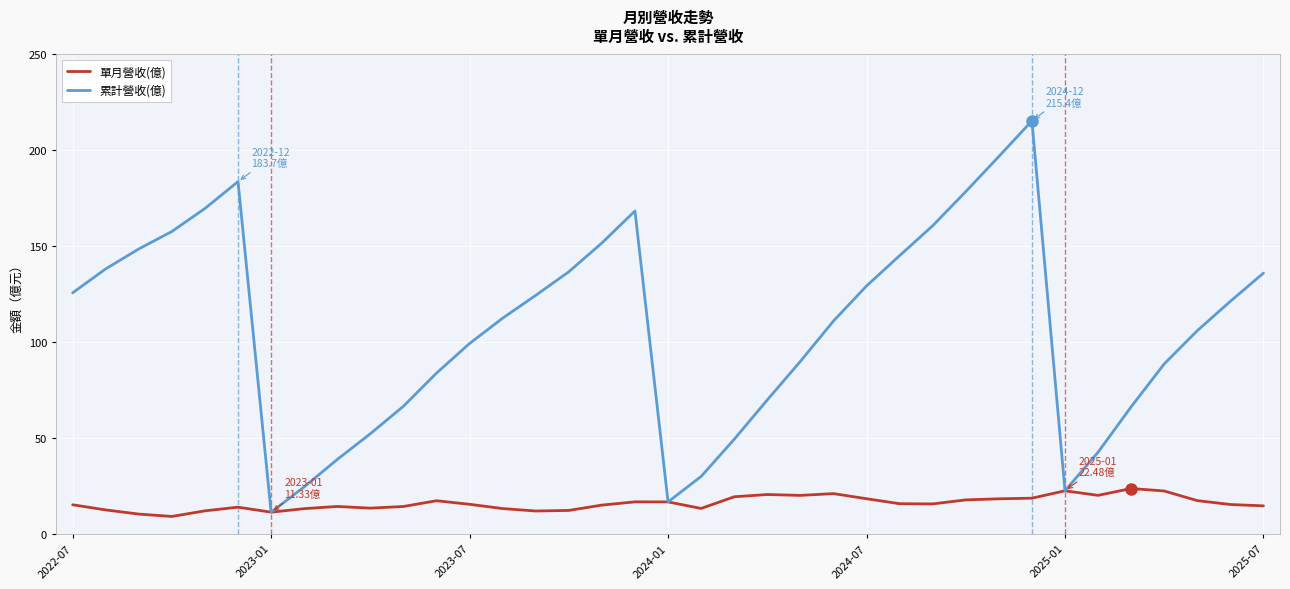

What is the greatest value displayed?

215.4